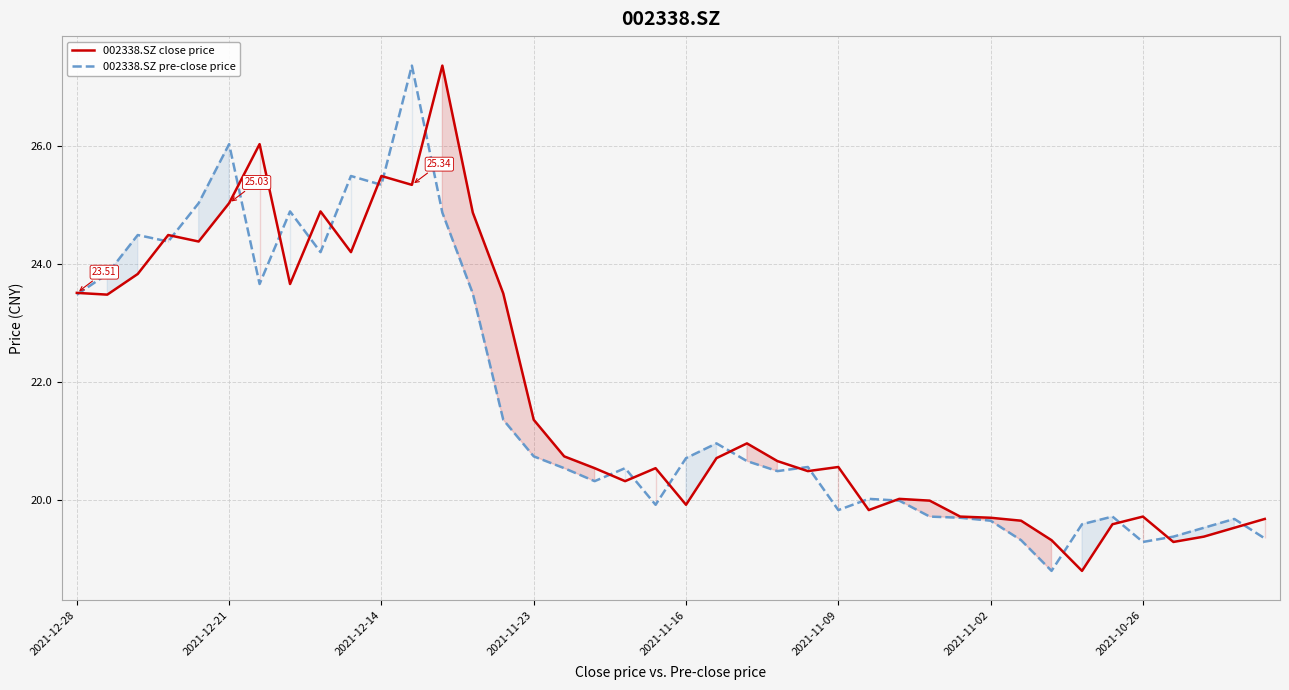

What is the difference between the highest and lowest values at 2021-10-26?

0.4